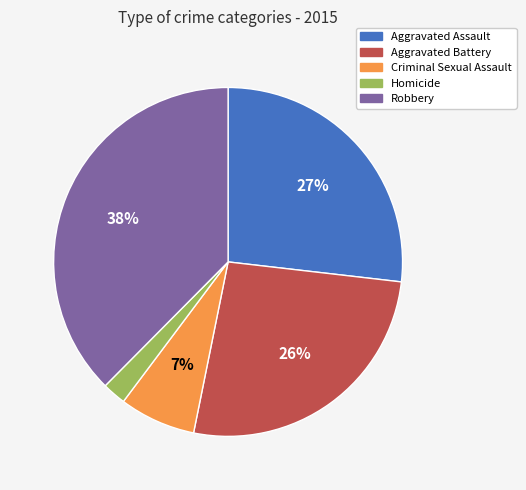

Approximately how many times larger is the value at Aggravated Assault compared to Aggravated Battery?

1.0